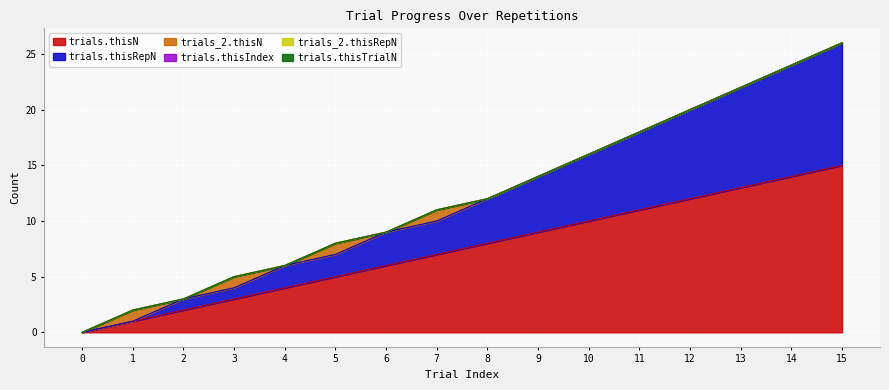

True or false: trials_2.thisRepN has more than 1 points higher than both neighbors.

False